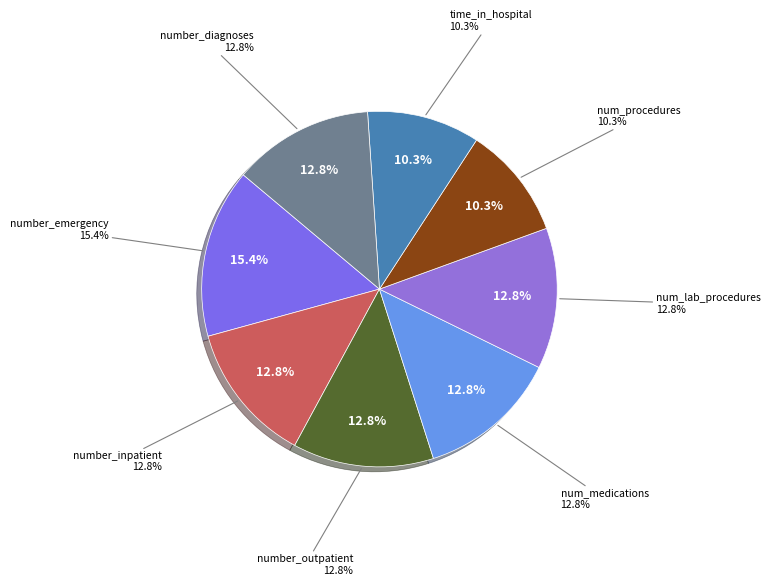

Rank the categories by value from lowest to highest.

num_procedures, time_in_hospital, number_inpatient, number_outpatient, num_medications, num_lab_procedures, number_diagnoses, number_emergency